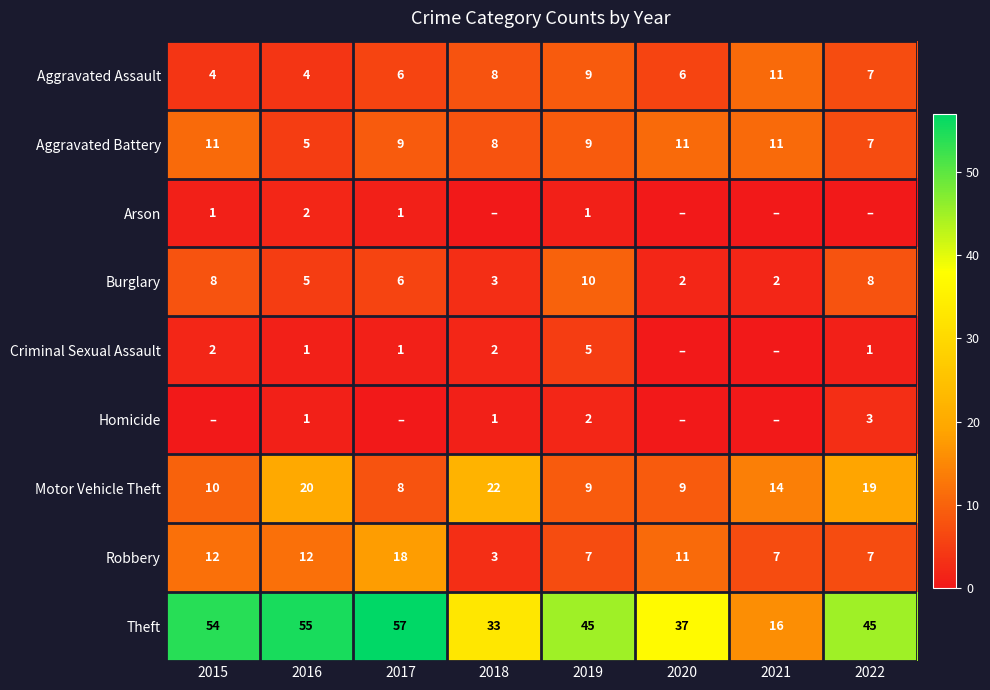

At which category does the chart reach its minimum across all series?

2018